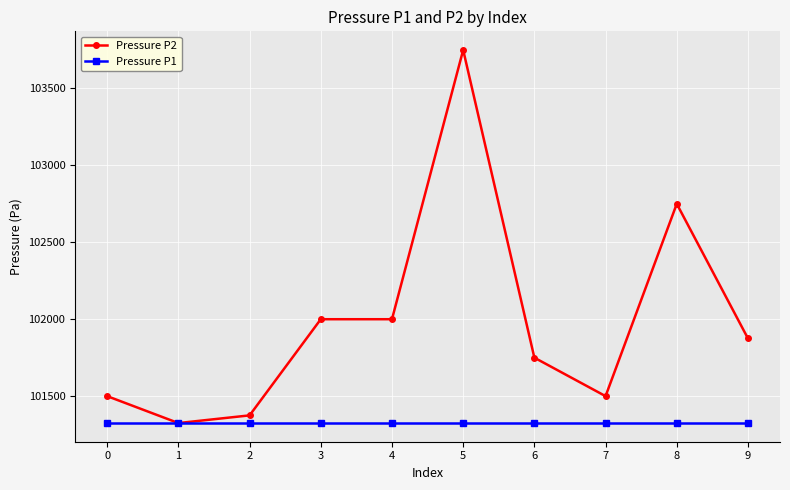

What is the sum of all Pressure P2 values?

1019825